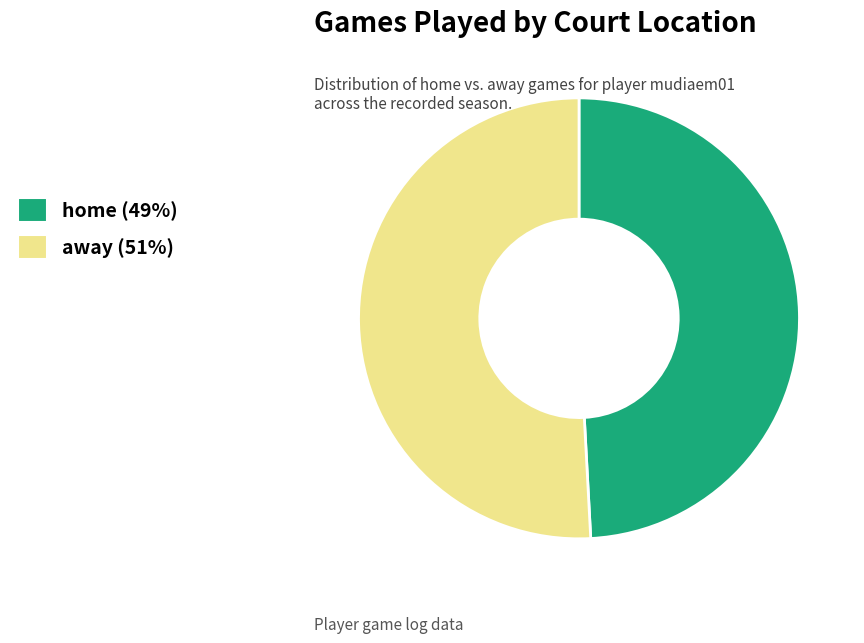

Which has a higher value, home or away?

away